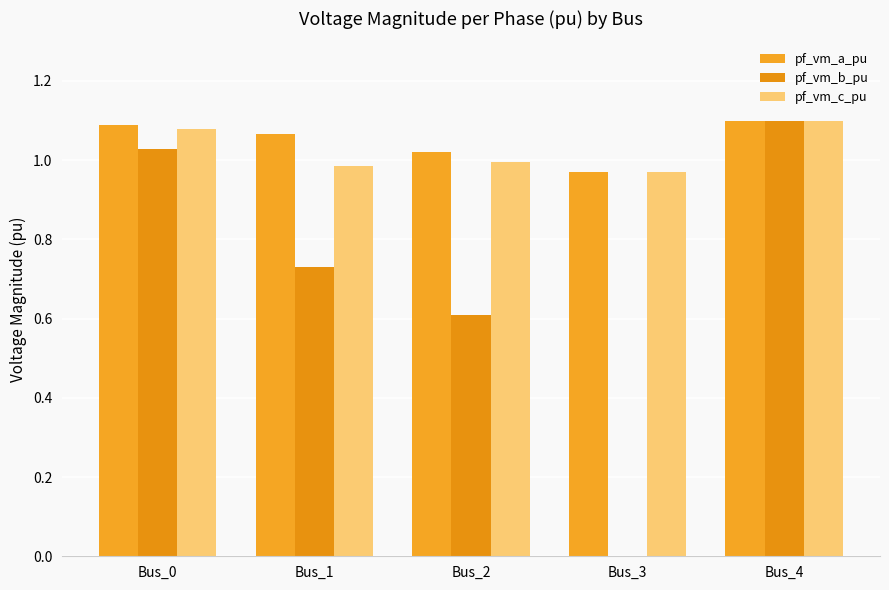

The value of pf_vm_b_pu at Bus_1 is 0.7. True or false?

True